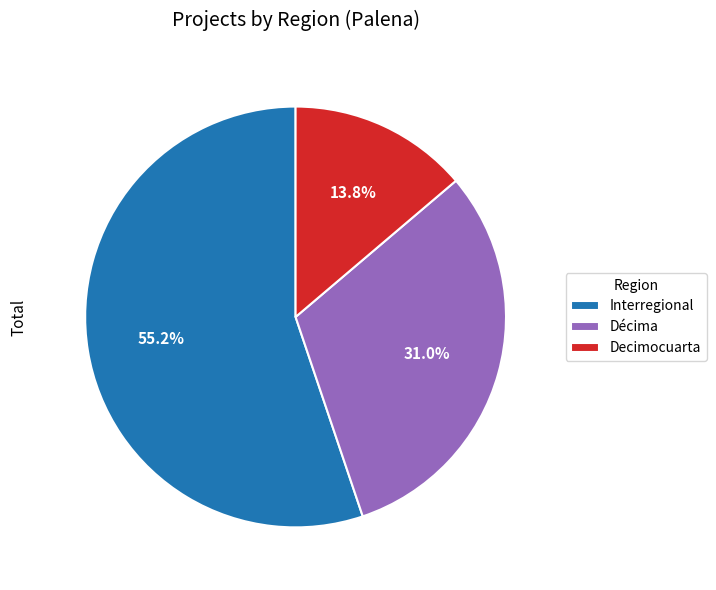

Which slice is the smallest?

Decimocuarta